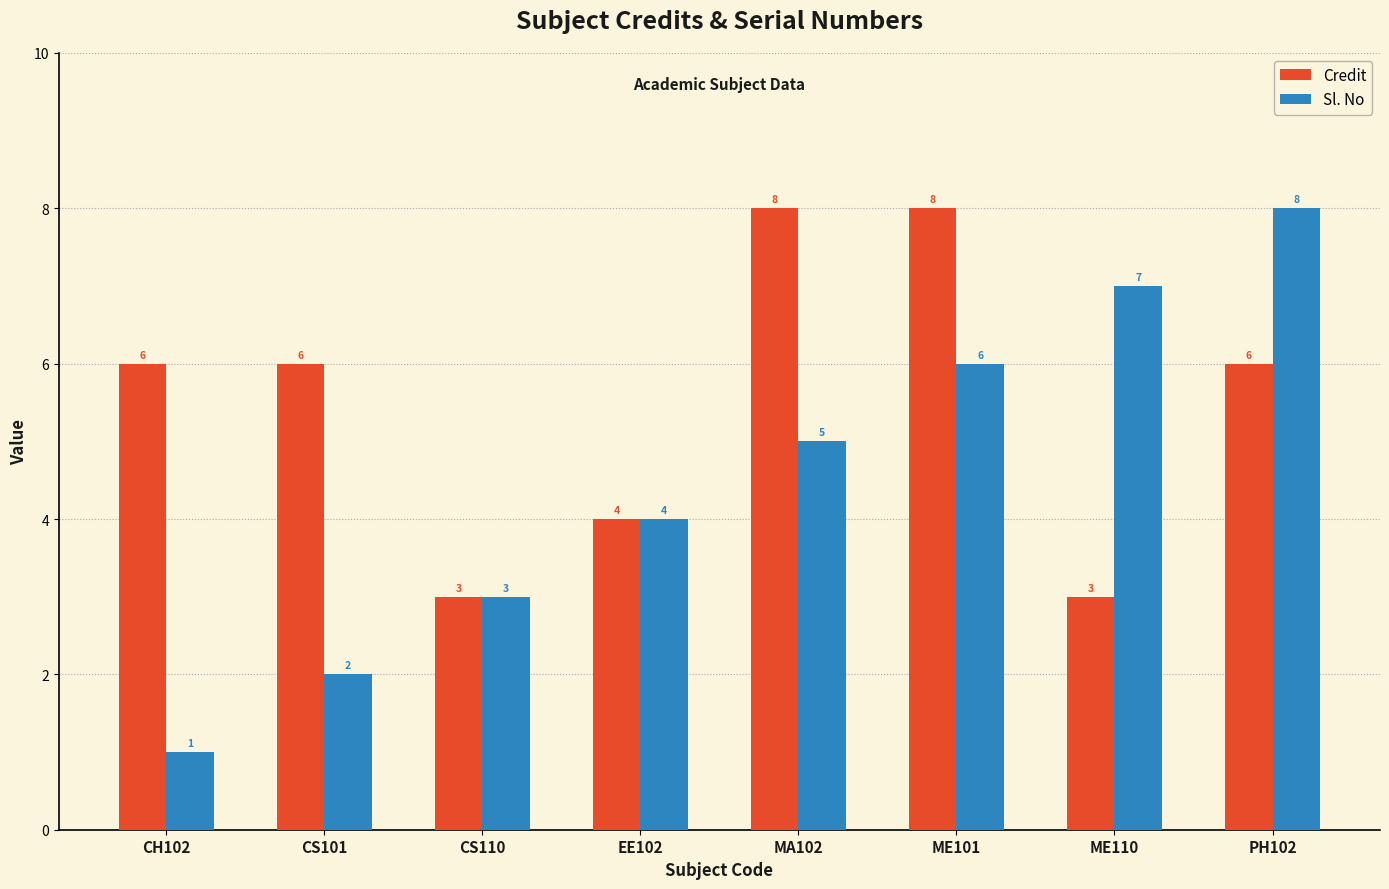

Rank the series by their average value, from lowest to highest.

Sl. No, Credit